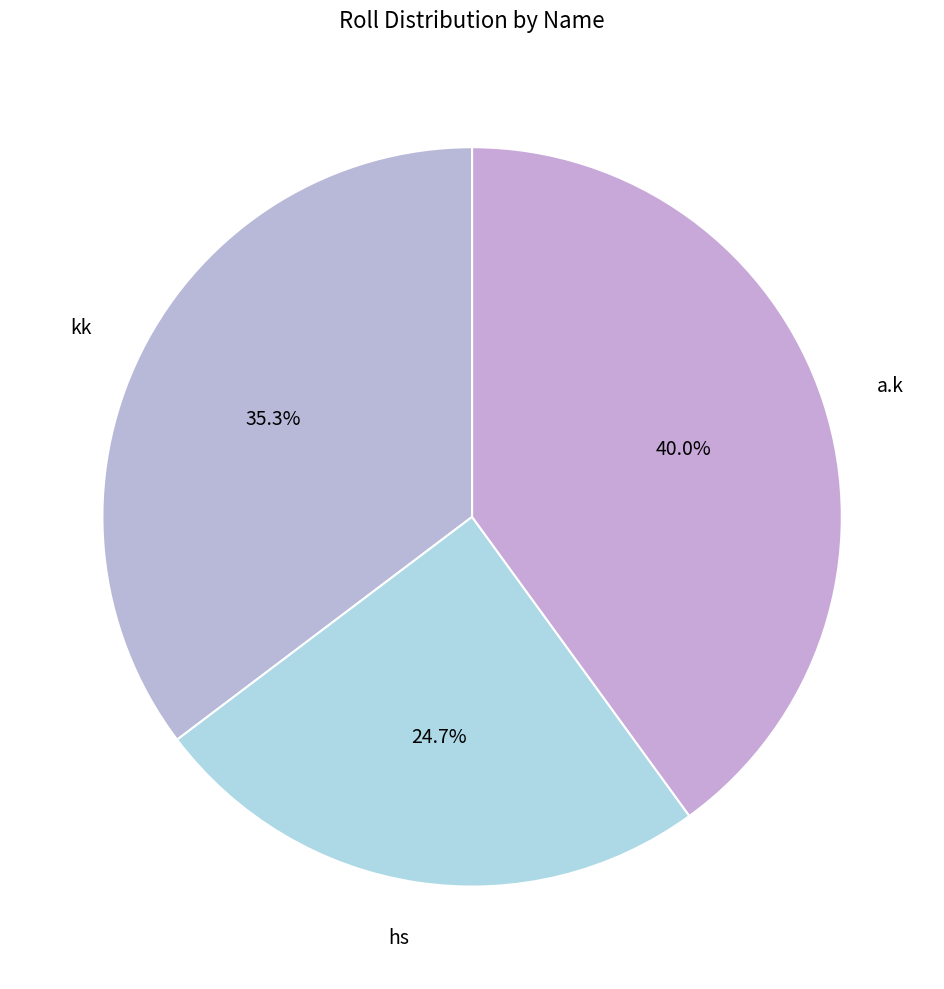

How many segments does this pie chart have?

3